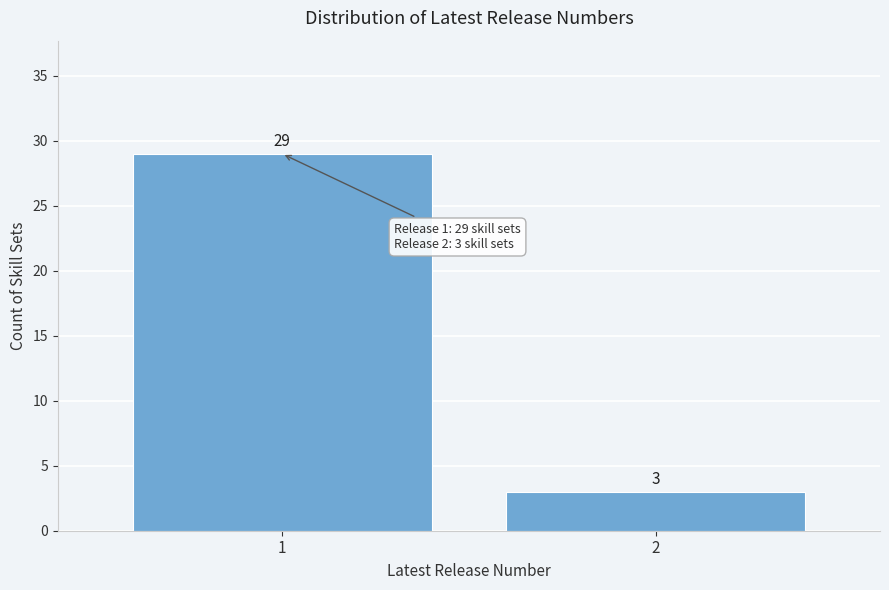

Reading left to right, transcribe all the data shown in this chart.

29	3